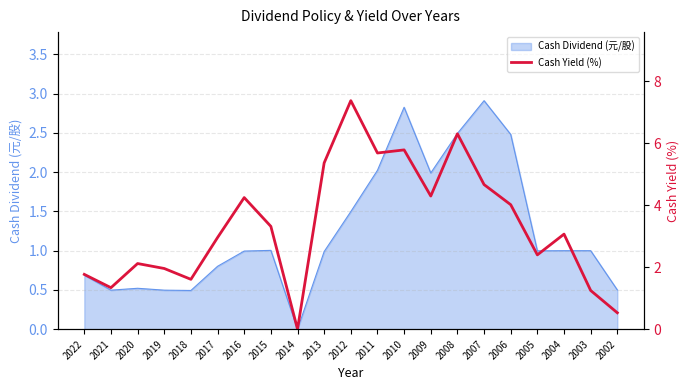

How many interior local peaks (higher than both neighbors) does the data have?

6